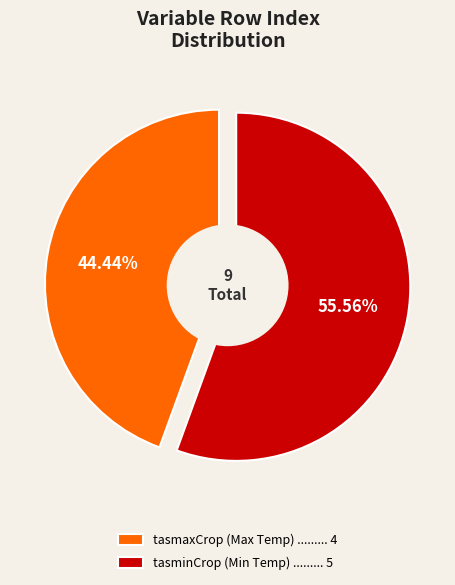

Approximately how many times larger is the value at Daily Minimum Near-Surface Air Temperature (tasminCrop) compared to Daily Maximum Near-Surface Air Temperature (tasmaxCrop)?

1.2